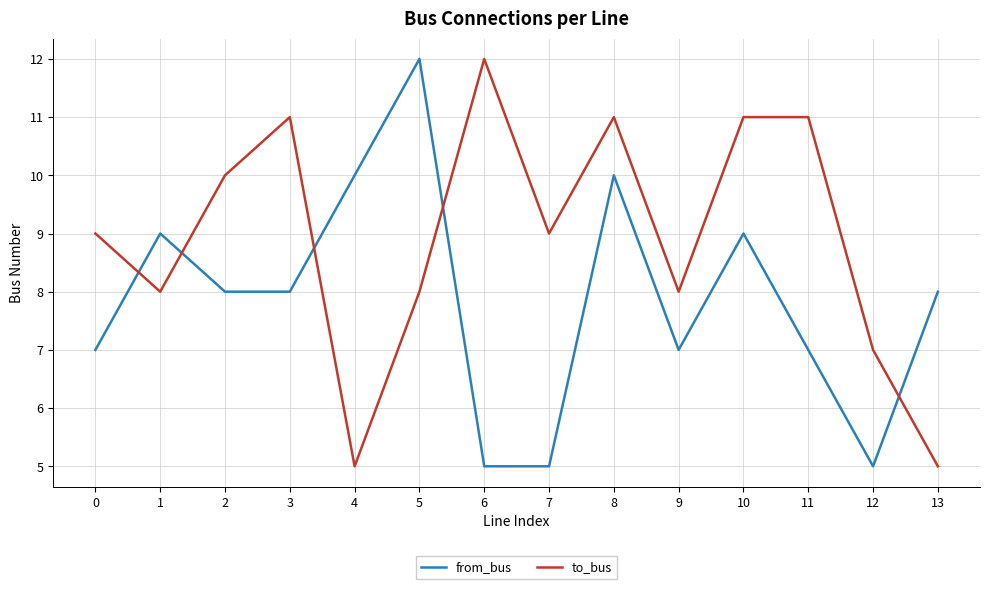

Count the to_bus values in the range 8 to 11.

10